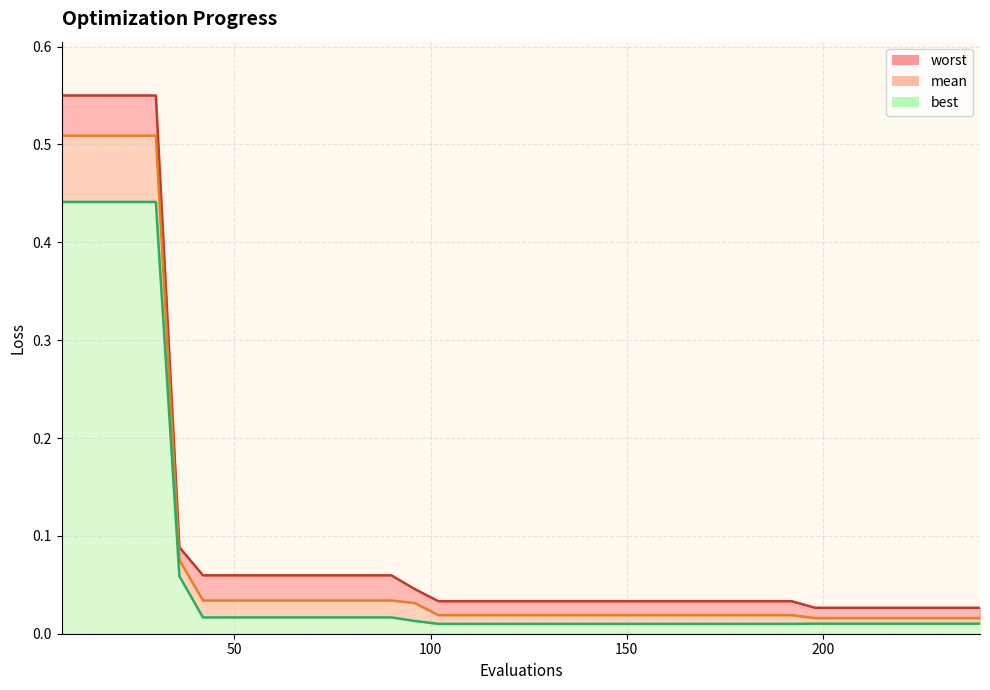

Rank the categories by worst value from highest to lowest.

6, 12, 18, 24, 30, 36, 42, 48, 54, 60, 66, 72, 78, 84, 90, 96, 102, 108, 114, 120, 126, 132, 138, 144, 150, 156, 162, 168, 174, 180, 186, 192, 198, 204, 210, 216, 222, 228, 234, 240